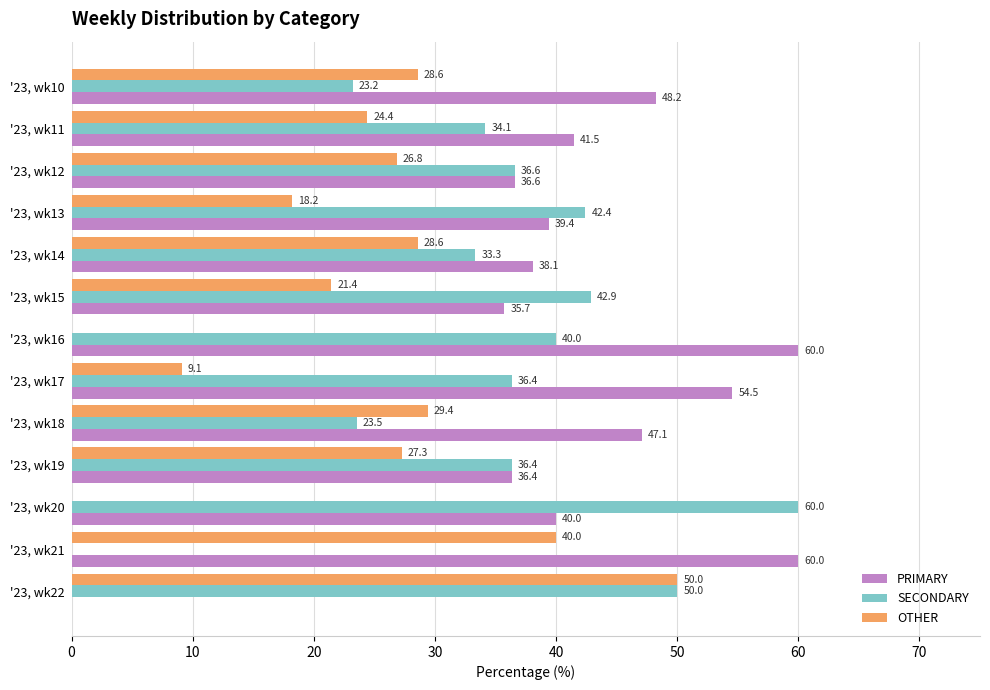

The OTHER series shows 24.4 at '23, wk11. True or false?

True